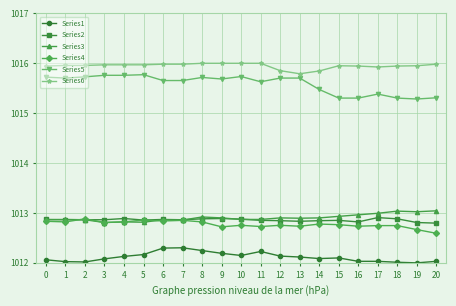

Between 2 and 19, which series saw the biggest shift?

Series5